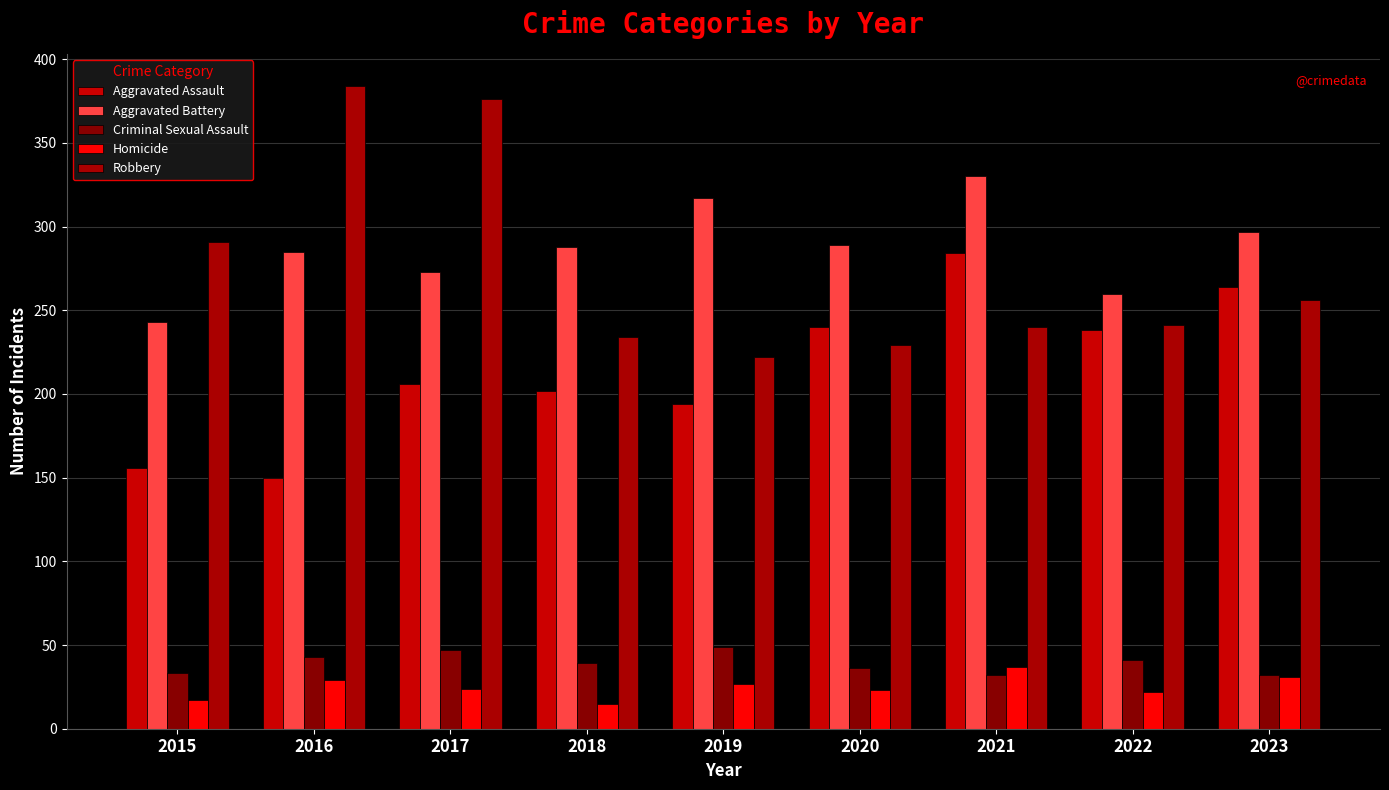

Are the bars horizontal?

No